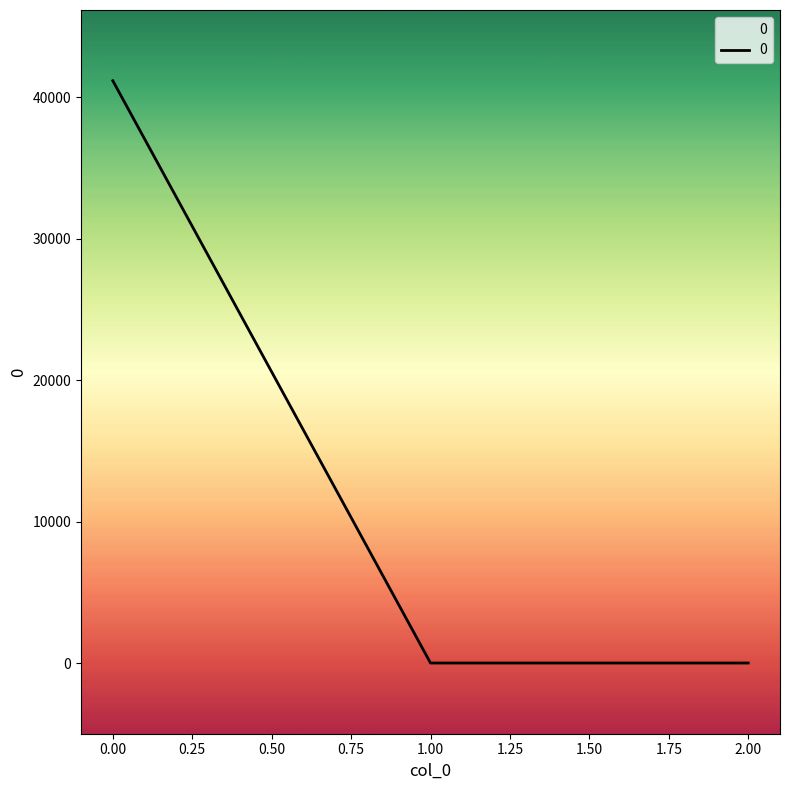

How many lines are shown in the chart?

1